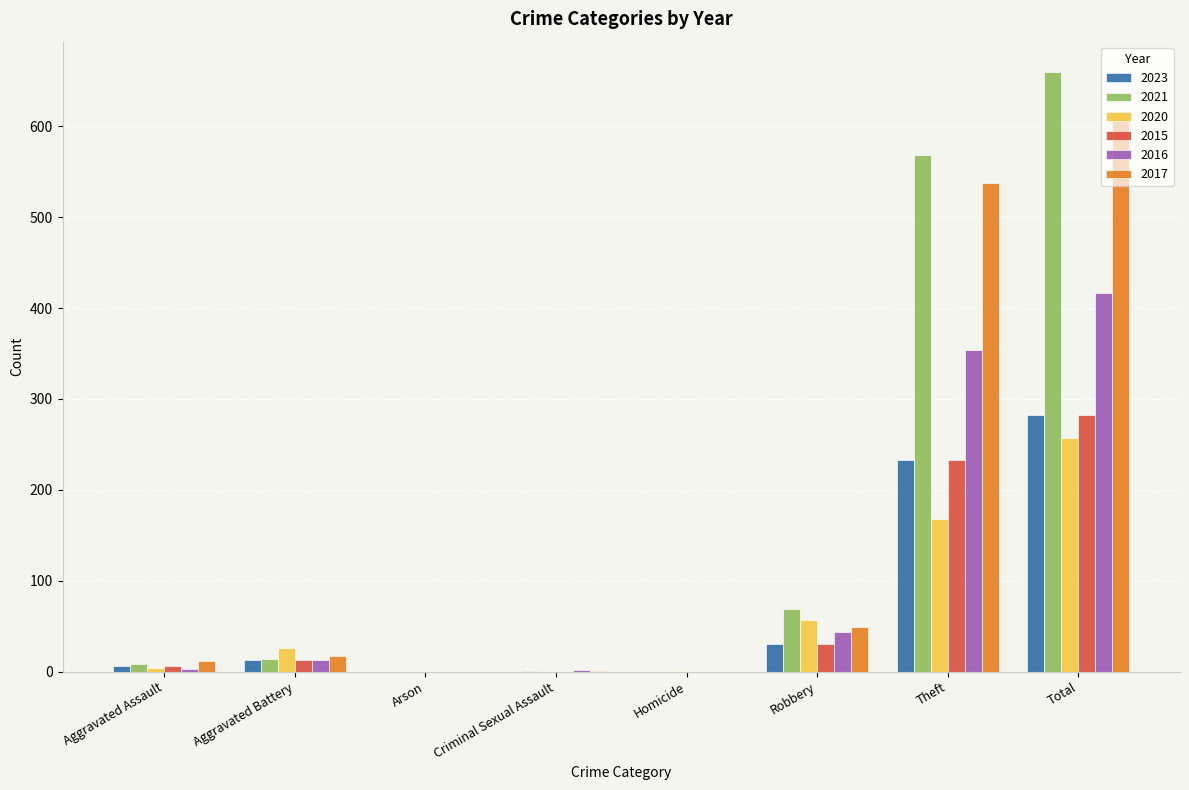

What is the total value across all series at Robbery?

279